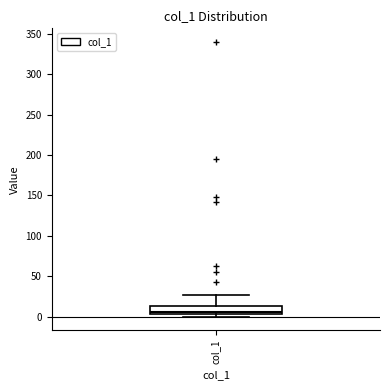

Read this box plot against the y-axis: the position of the median line, the range covered by the box, and the ends of both whiskers. The values are not printed on the chart, so give them approximately, as read against the axis.

median 5 (just above the box's lower edge), box 5 to 15, whiskers 0 to 25